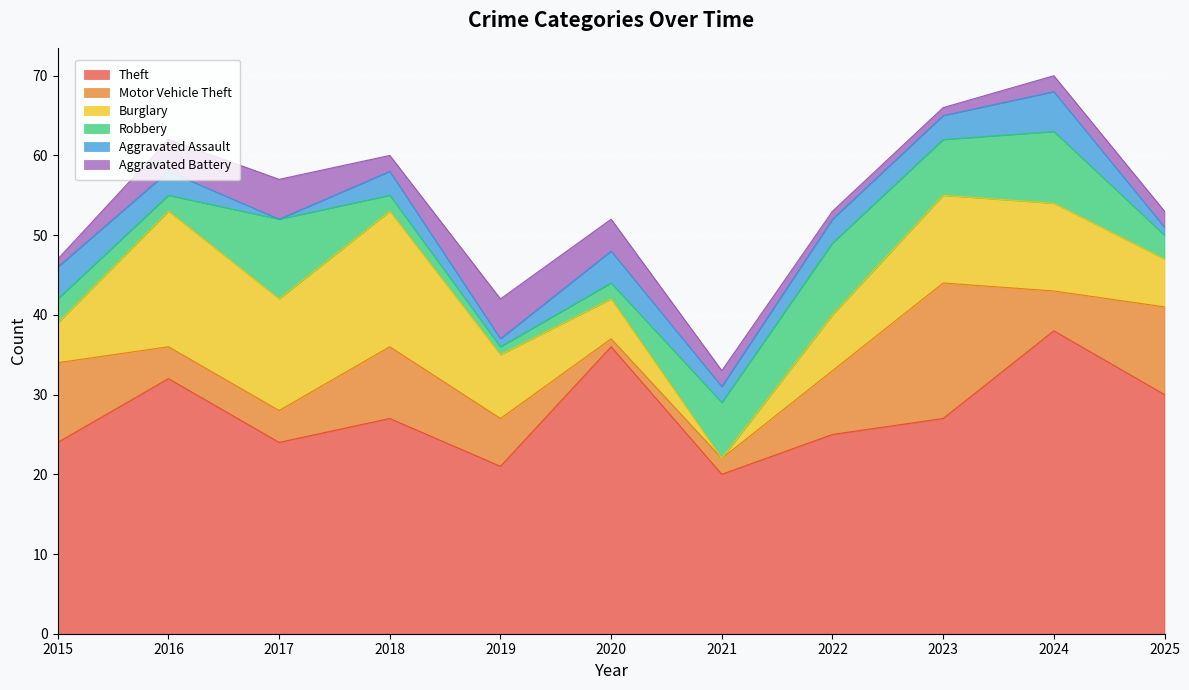

Where is the first local maximum for Motor Vehicle Theft?

2018